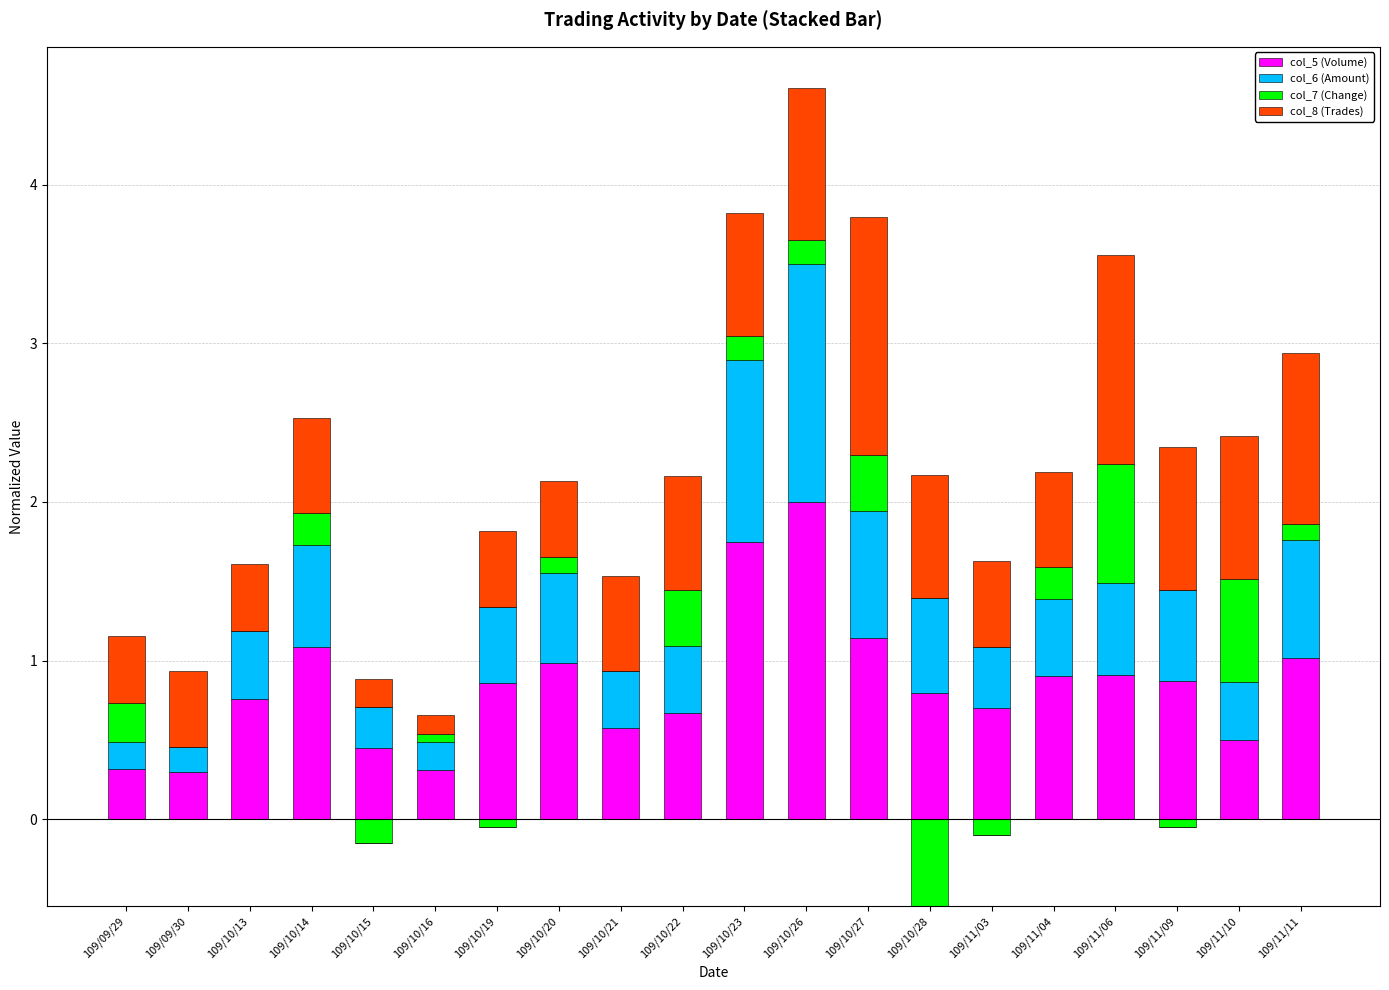

What is the sum of the col_6 (Amount) values at 109/10/27 and 109/09/29?

1.0